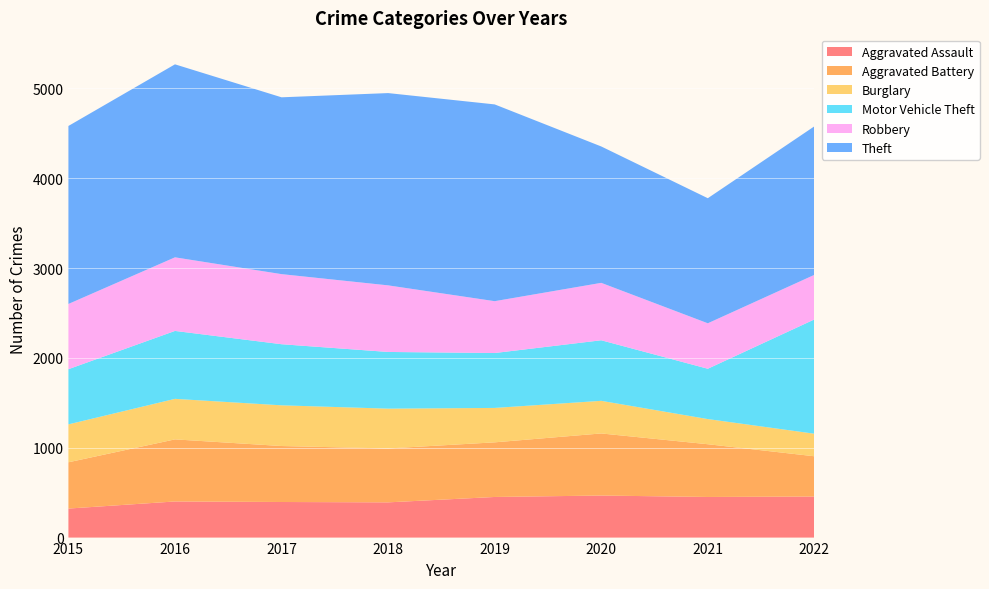

Reading left to right, transcribe all the data shown in this chart.

Aggravated Assault: 323	402	396	392	452	468	452	457
Aggravated Battery: 515	691	623	600	608	691	587	448
Burglary: 422	451	453	443	383	363	280	251
Motor Vehicle Theft: 614	756	680	631	611	674	560	1272
Robbery: 726	819	780	741	577	639	506	496
Theft: 1981	2148	1968	2140	2190	1518	1392	1653